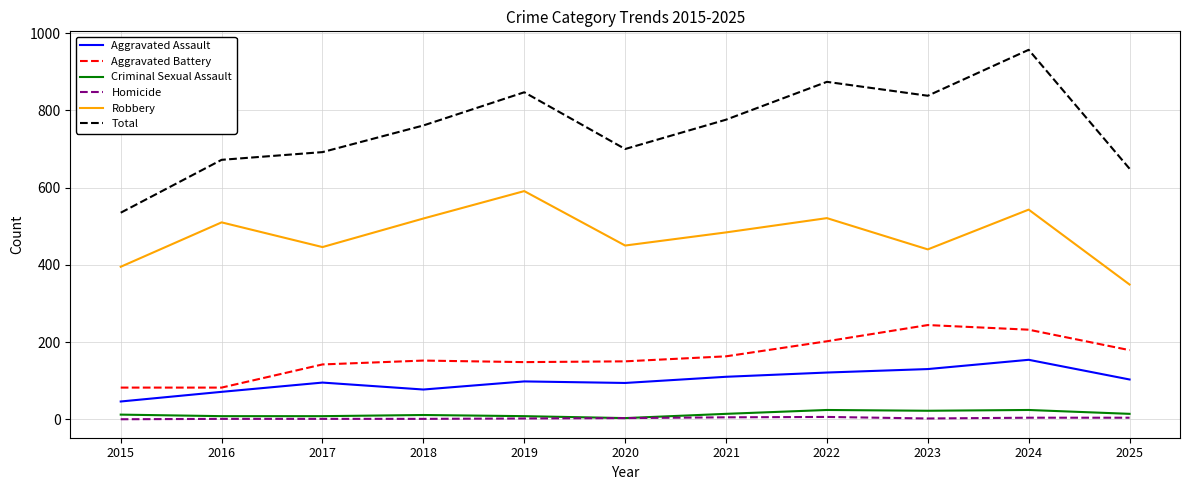

True or false: Aggravated Battery and Total intersect in this chart.

False